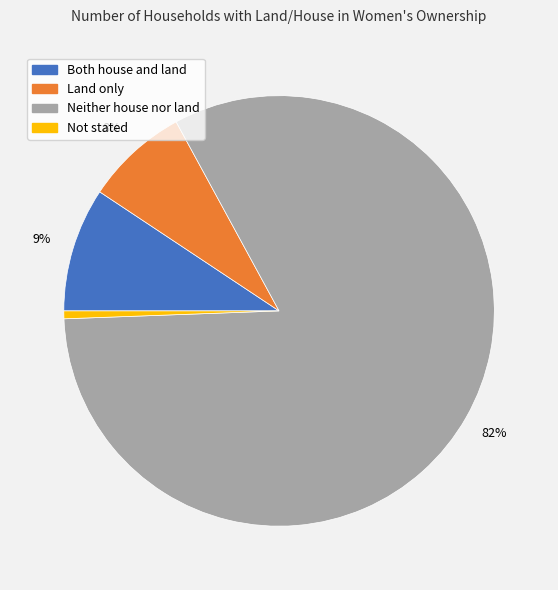

Which slice is the largest?

Neither house nor land